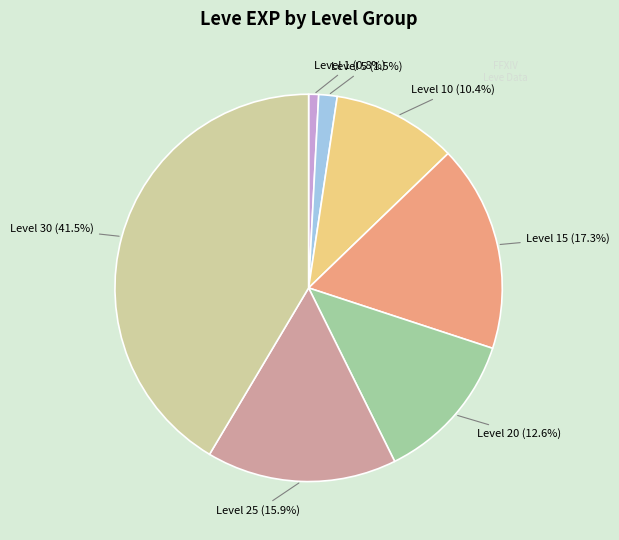

Approximately how many times larger is the value at Level 15 (17.3%) compared to Level 25 (15.9%)?

1.1